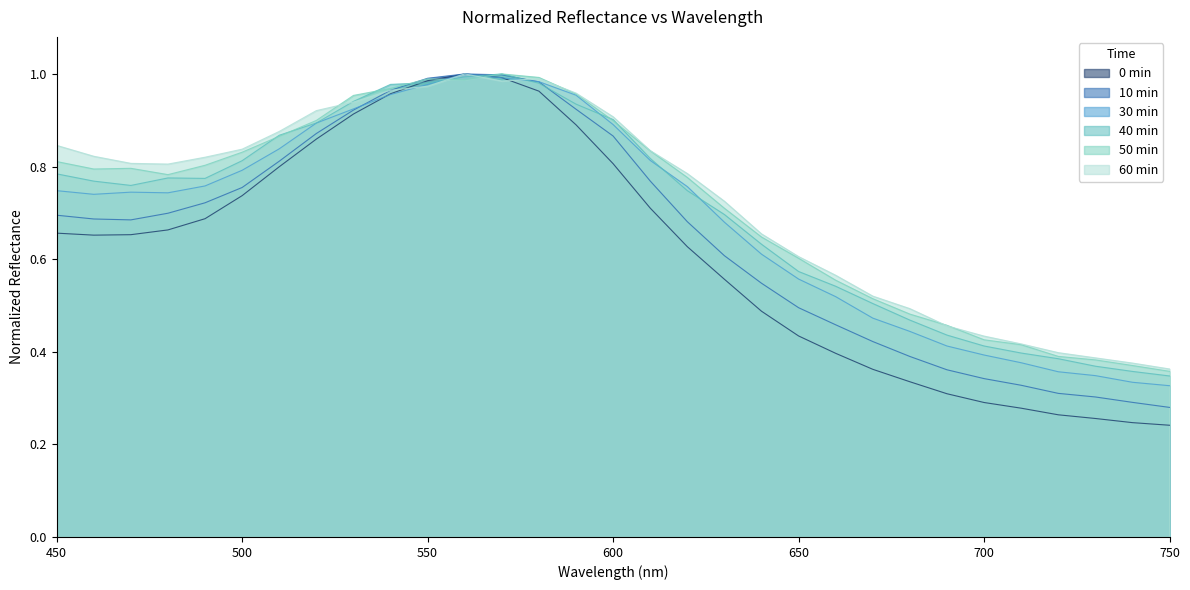

Is it true that 50 min equals 1.0 at 560?

True